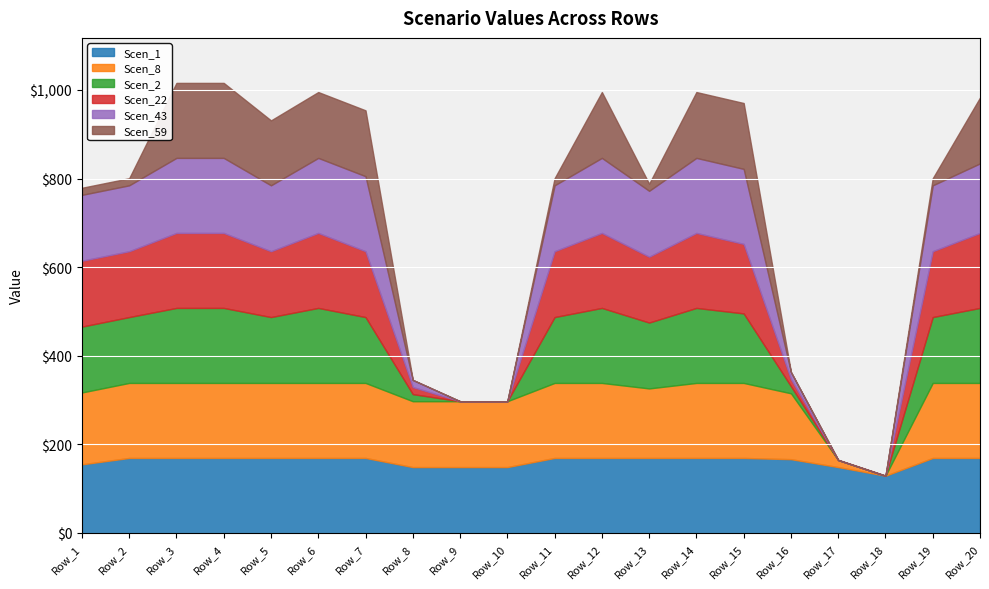

Reading right to left, extract all data points from this chart.

Scen_1: 169.3	169.3	129.2	148.7	166.5	169.3	169.3	169.3	169.3	169.3	148.7	148.7	148.7	169.3	169.3	169.3	169.3	169.3	169.3	154.9
Scen_8: 169.3	169.3	0.0	16.0	148.7	169.3	169.3	156.9	169.3	169.3	148.7	148.7	148.7	169.3	169.3	169.3	169.3	169.3	169.3	162.2
Scen_2: 169.3	148.7	0.0	0.0	16.0	156.9	169.3	148.7	169.3	148.7	0.0	0.0	16.0	148.7	169.3	148.7	169.3	169.3	148.7	148.7
Scen_22: 169.3	148.7	0.0	0.0	16.0	156.9	169.3	148.7	169.3	148.7	0.0	0.0	16.0	148.7	169.3	148.7	169.3	169.3	148.7	148.7
Scen_43: 156.9	148.7	0.0	0.0	16.0	169.3	169.3	148.7	169.3	148.7	0.0	0.0	16.0	169.3	169.3	148.7	169.3	169.3	148.7	148.7
Scen_59: 148.7	16.0	0.0	0.0	0.0	148.7	148.7	16.0	148.7	16.0	0.0	0.0	0.0	148.7	148.7	146.6	169.3	169.3	16.0	16.0